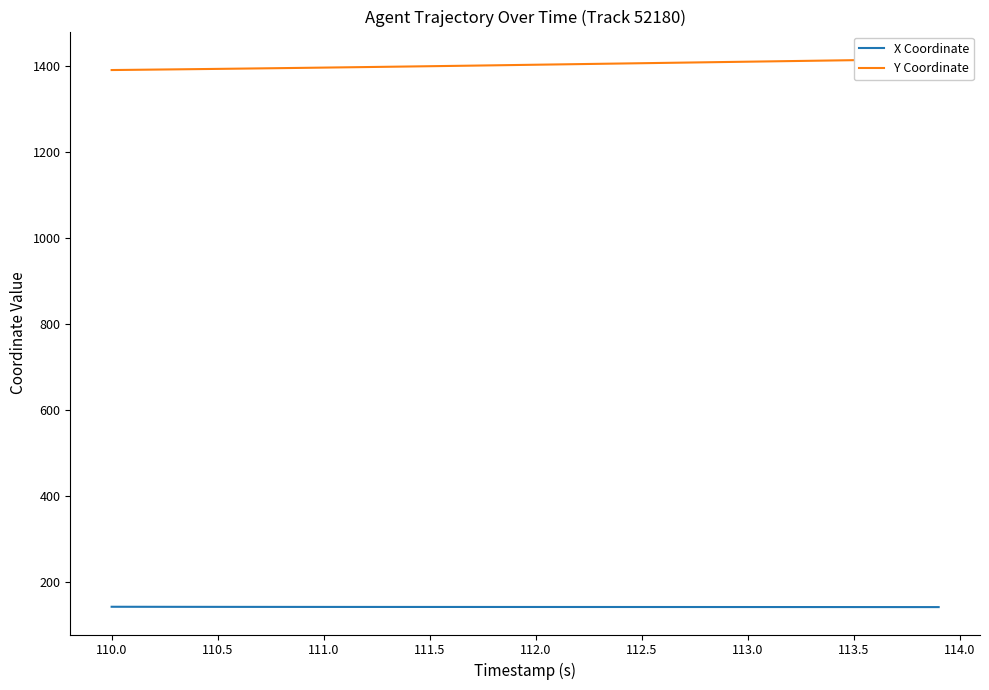

The value of X Coordinate at 112.5 is 141.4. True or false?

True